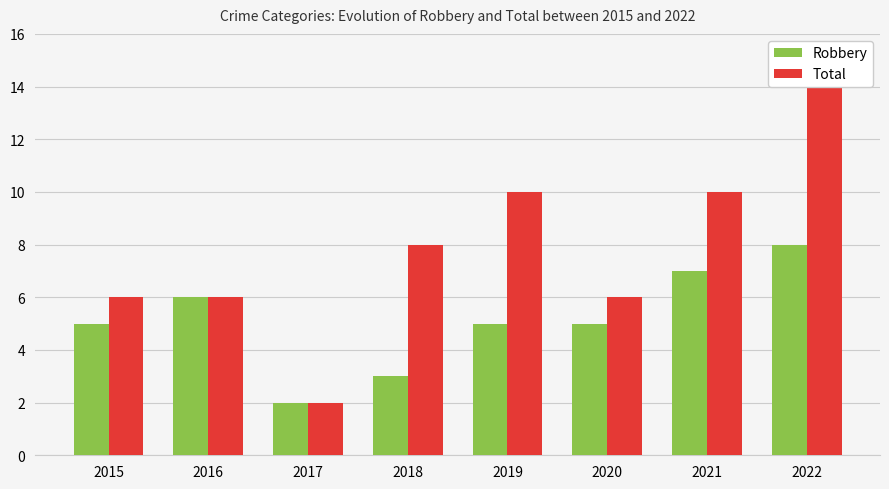

What is the sum of the Robbery values at 2021 and 2020?

12